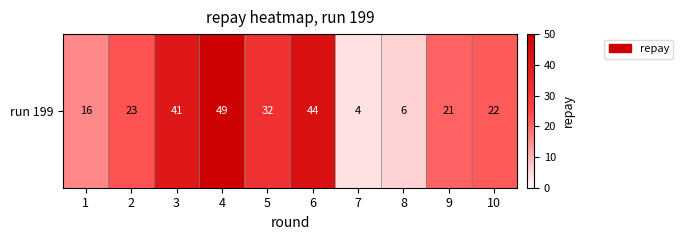

Reading right to left, extract all data points from this chart.

10=22	9=21	8=6	7=4	6=44	5=32	4=49	3=41	2=23	1=16